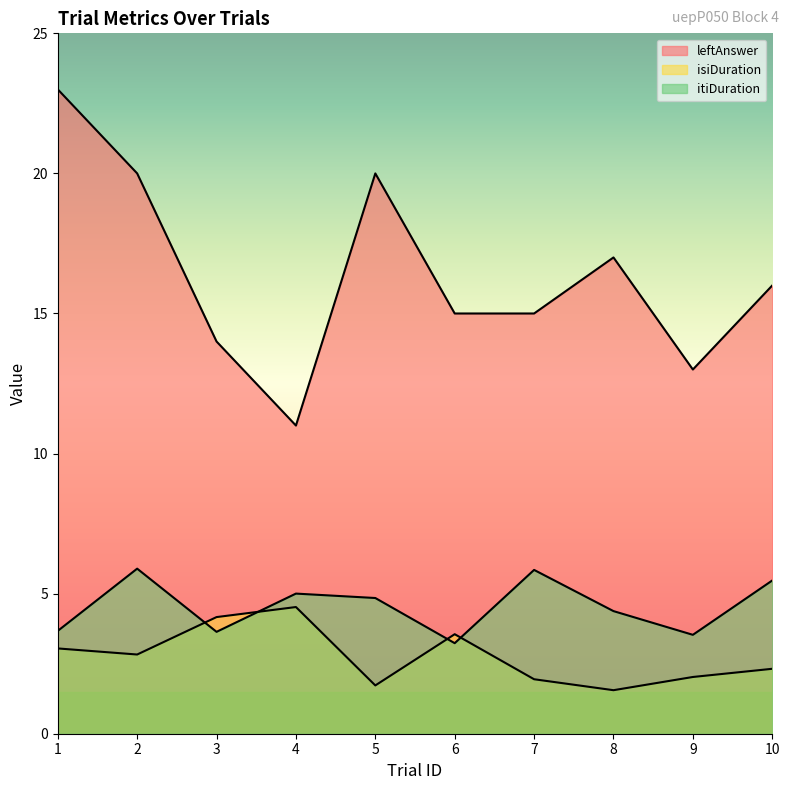

Which series changed the most between 5 and 6?

leftAnswer